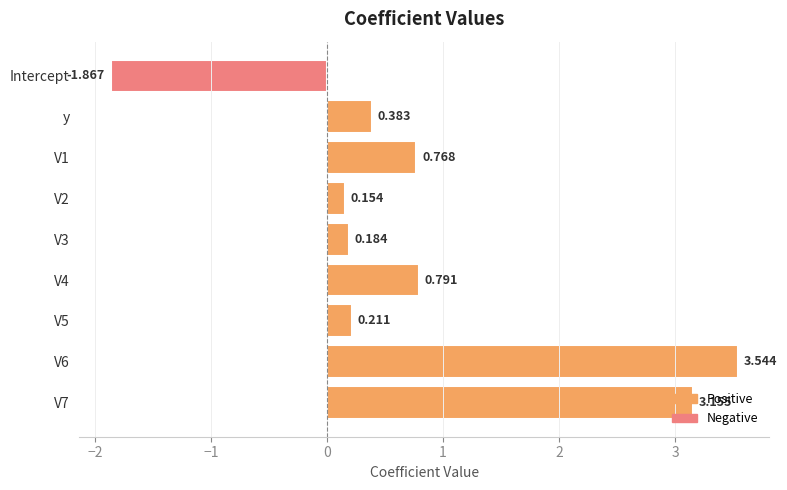

What is the label of the 9th bar from the bottom?

Intercept